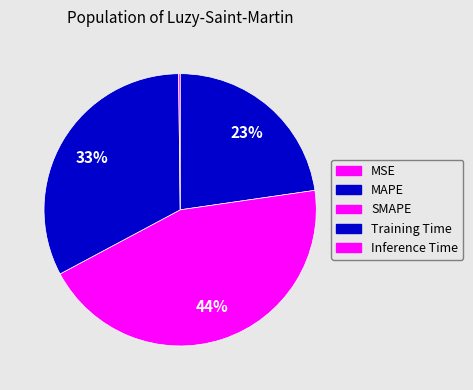

Is it true that SMAPE is 44% of the pie?

True